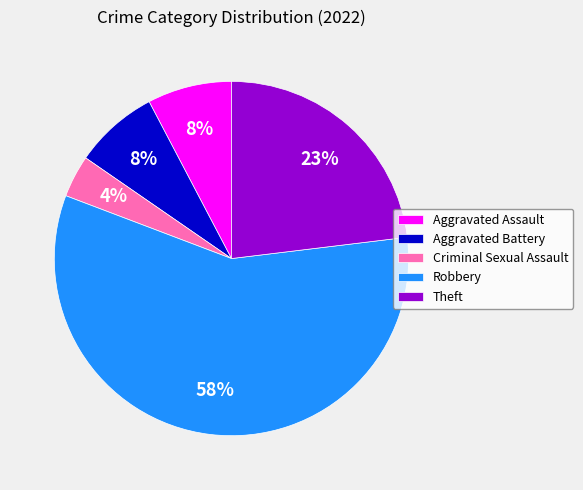

Count the number of slices in the pie.

5